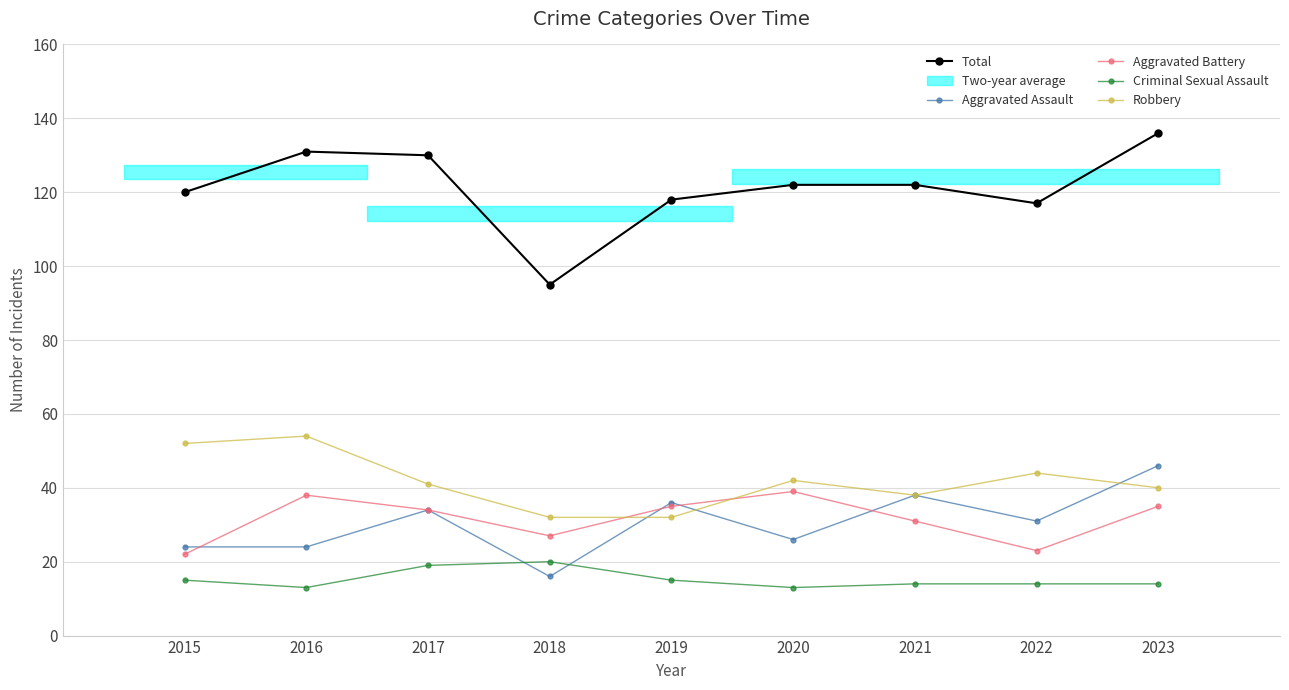

Where is Criminal Sexual Assault nearest to the value 16?

2015